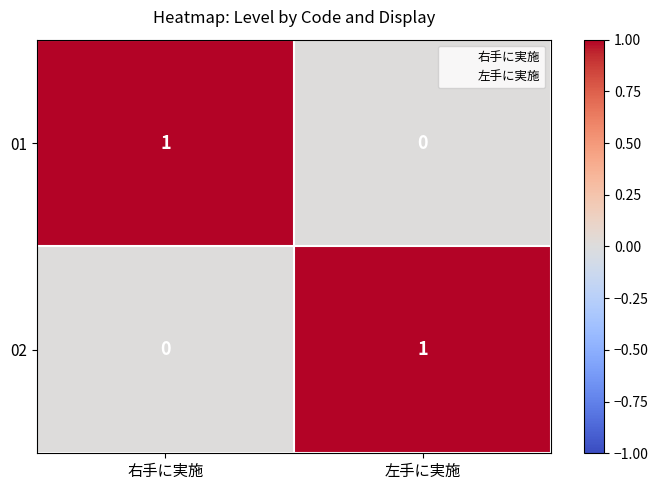

How many series are shown in this chart?

2